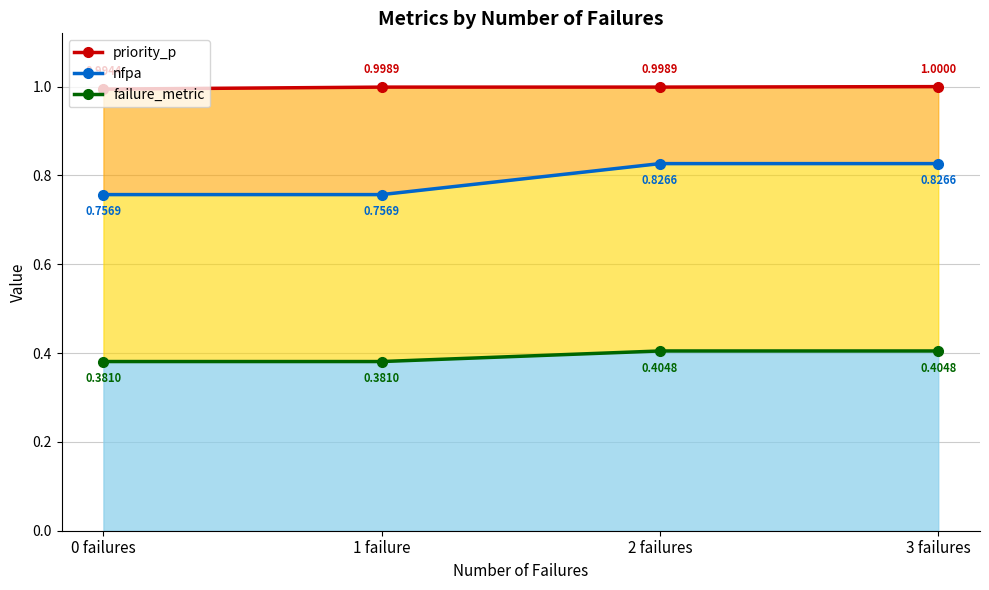

True or false: priority_p has more than 0 interior local peaks.

False